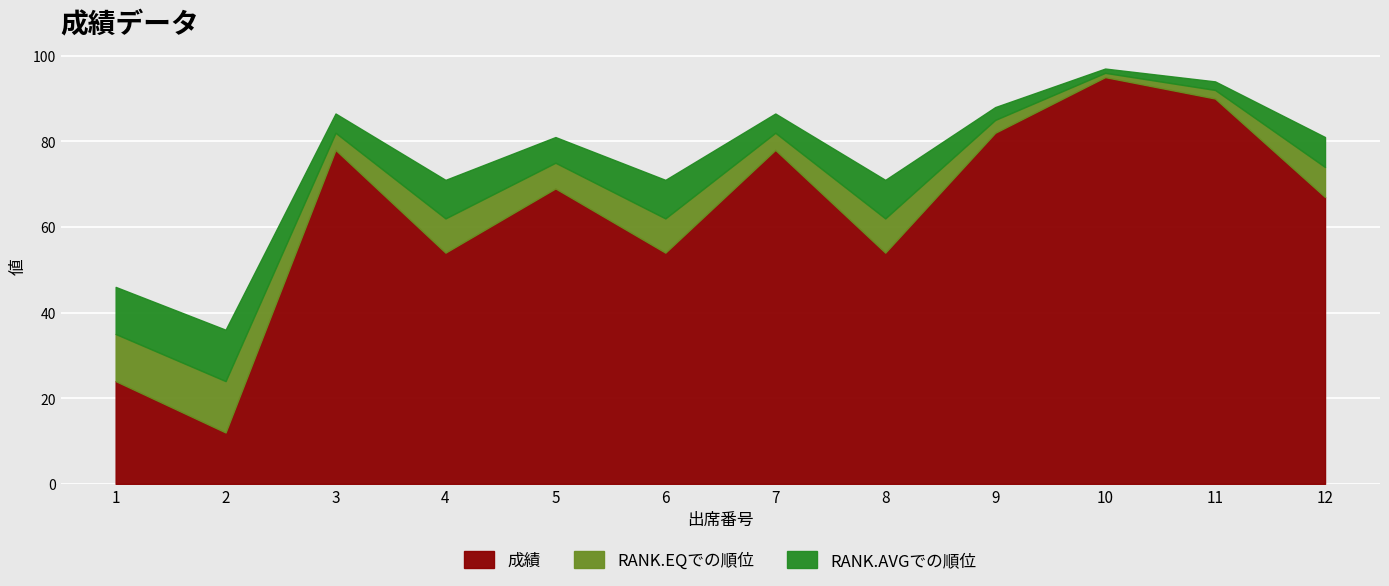

What value does the RANK.AVGでの順位 series have at 10?

1.0